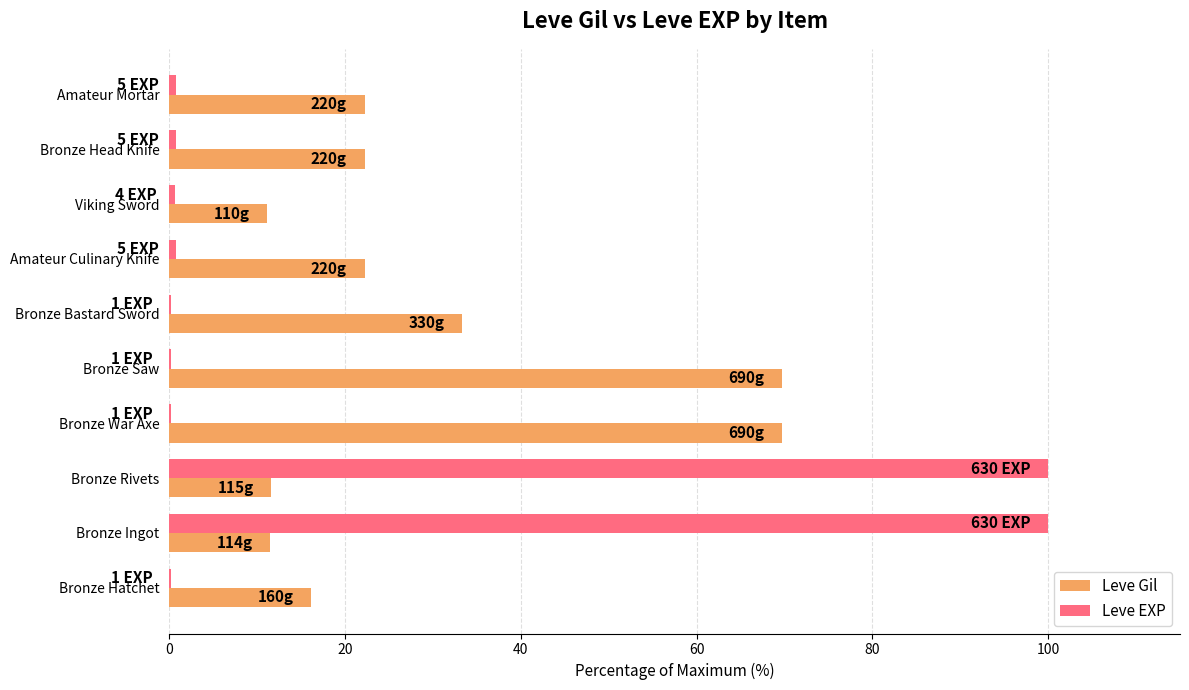

What is the sum of all Leve EXP values?

203.7